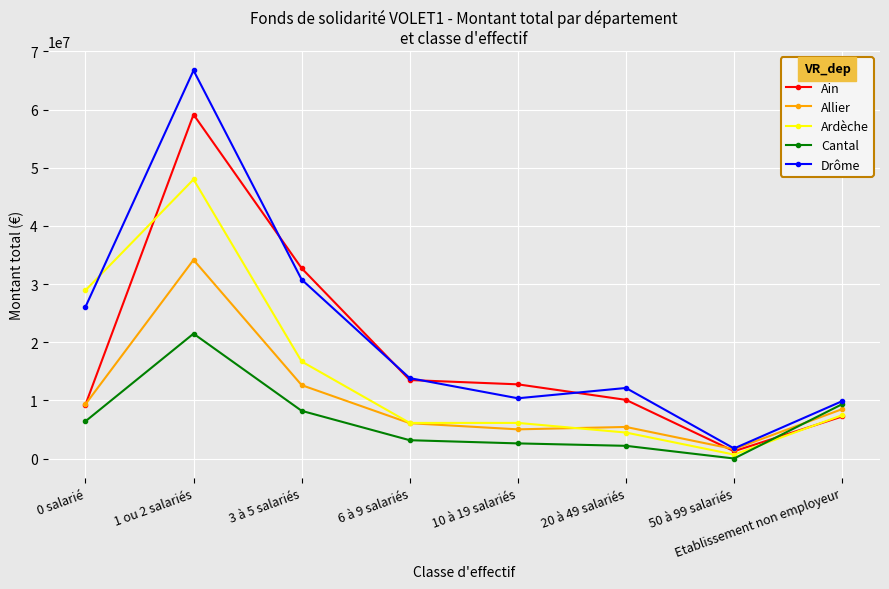

True or false: Ain has a value of 3170861 at 10 à 19 salariés.

False